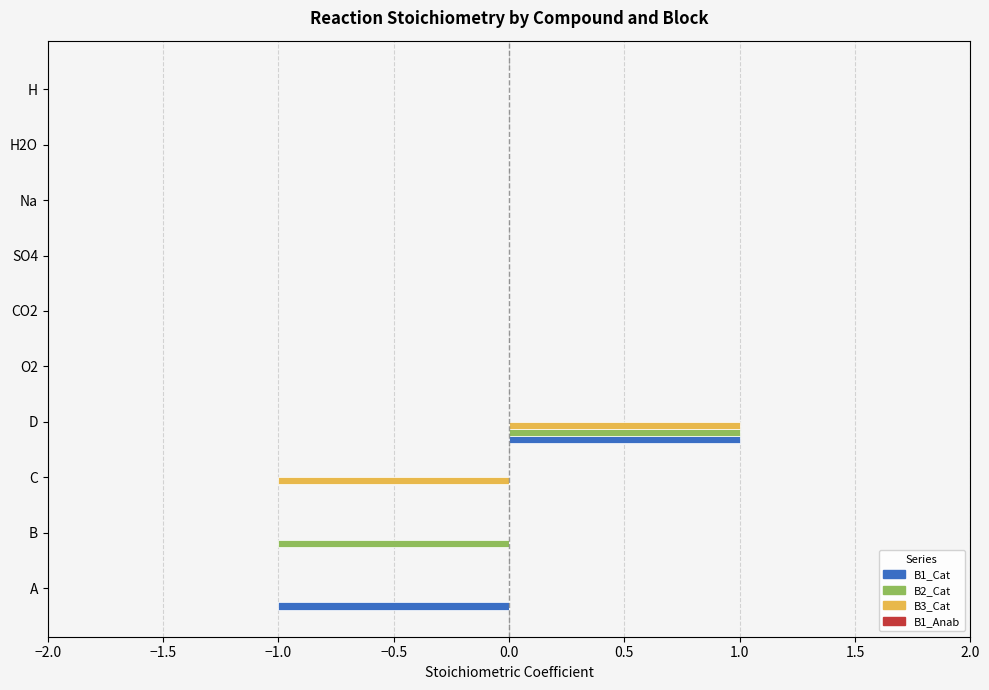

True or false: B2_Cat has a value of 0.0 at H2O.

True